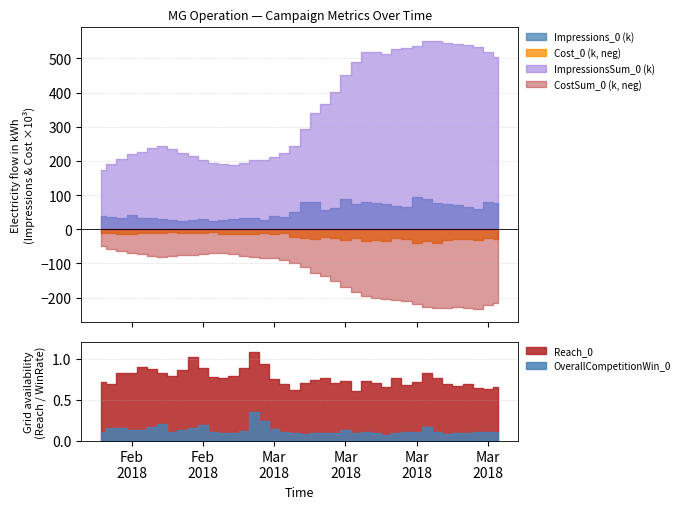

At which label does ImpressionsSum_0 first exceed 293131?

2018-03-09